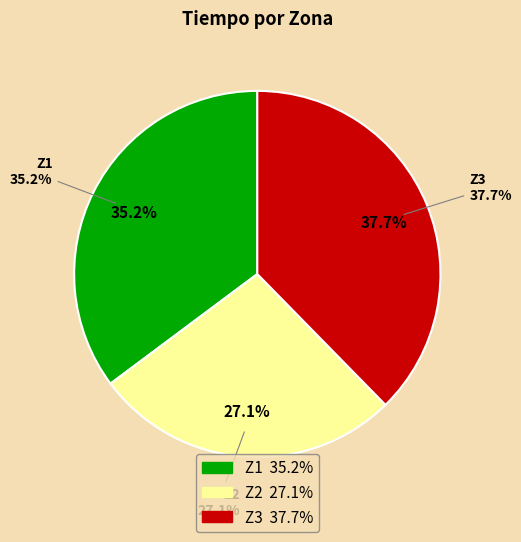

What is the largest slice in the pie chart?

Z3